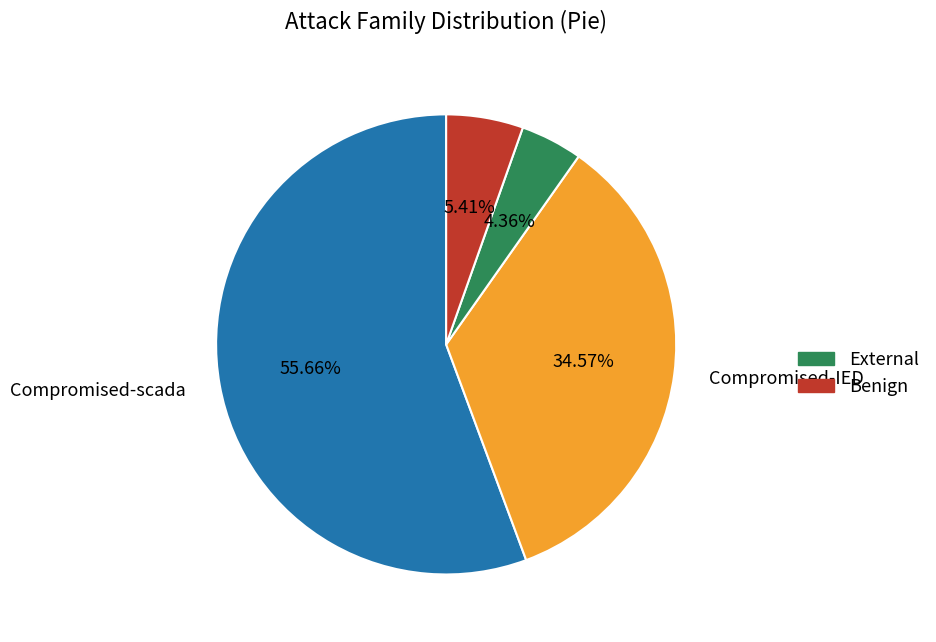

Is there a majority slice in this chart?

Yes